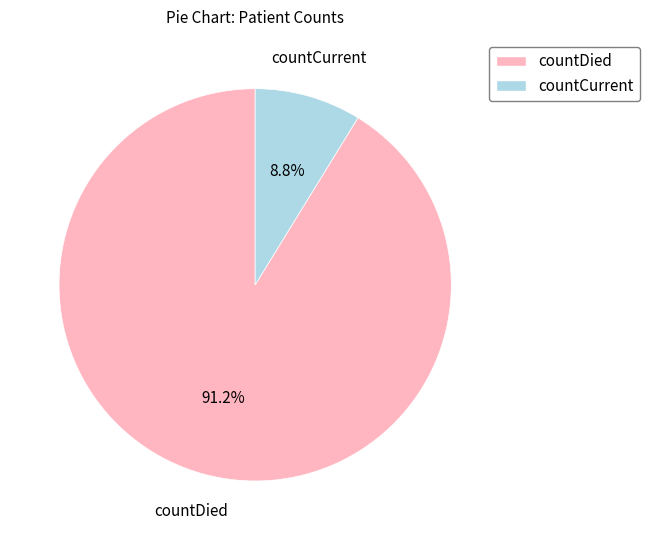

To the nearest percent, what is the difference between the largest and smallest slice percentages?

82%